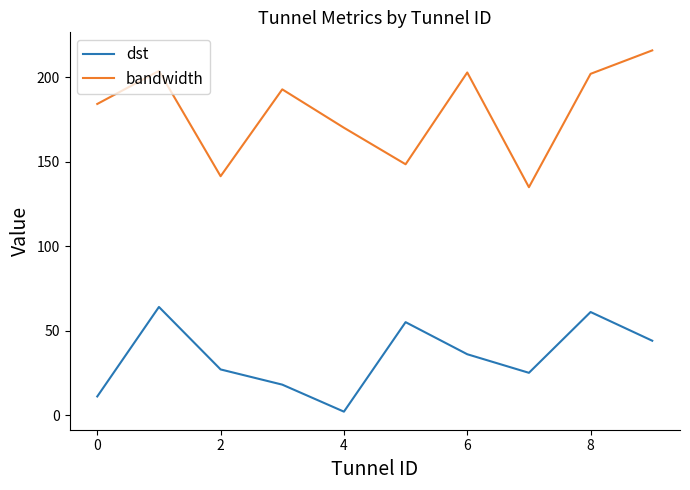

Rank the series by their maximum value, from highest to lowest.

bandwidth, dst